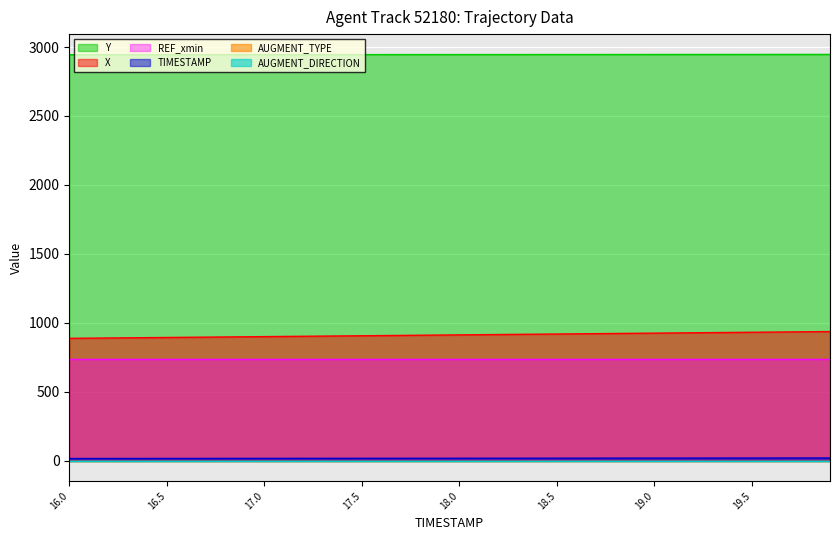

What is the lowest value of the TIMESTAMP series?

16.0